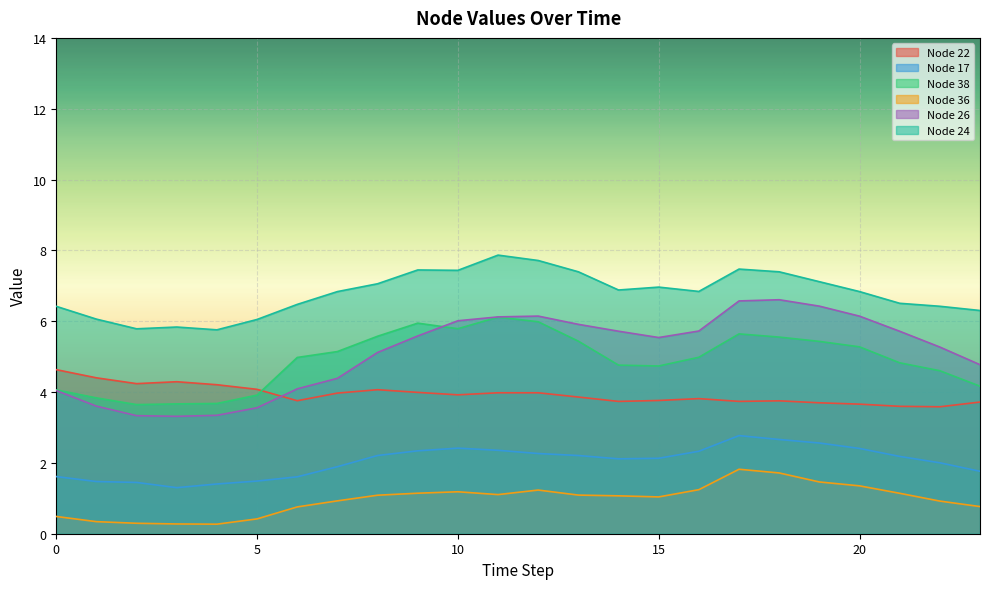

True or false: Node 22 and Node 36 intersect in this chart.

False